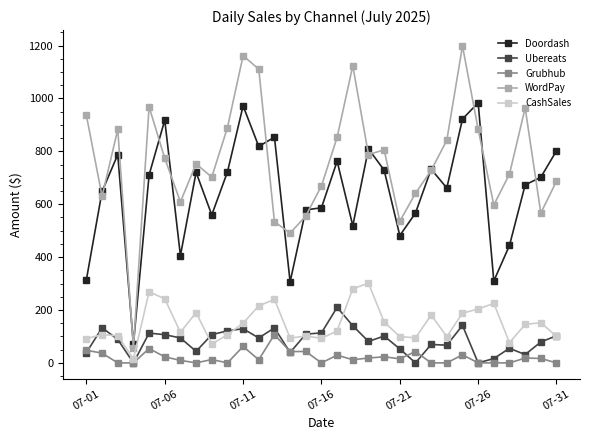

What is the value of the WordPay point at the 8th from the left?

752.8